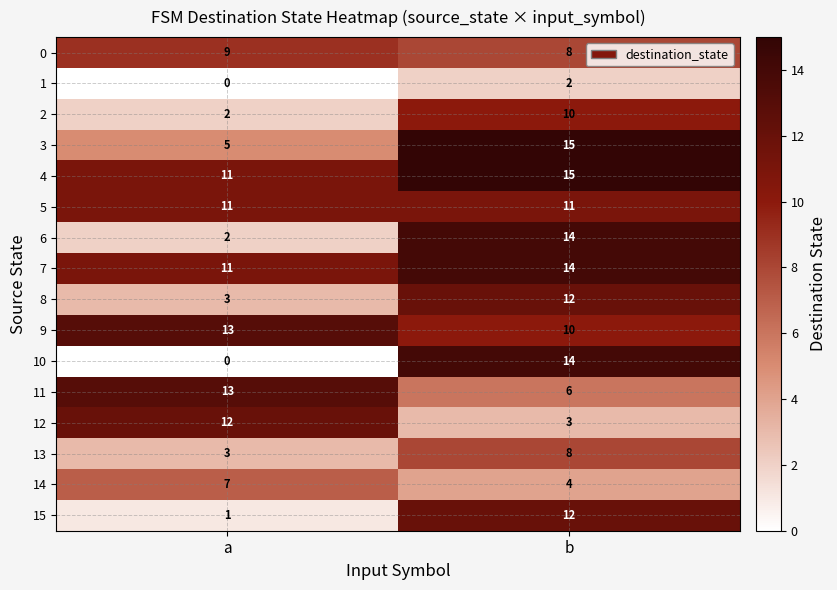

Rank the categories by 14 value from highest to lowest.

a, b